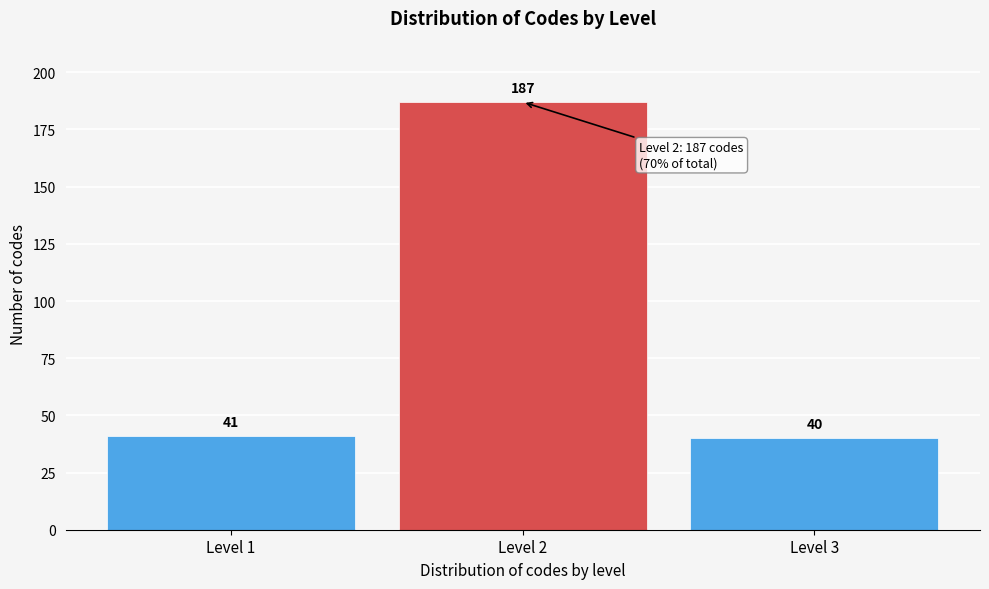

Reading left to right, extract all data points from this chart.

41	187	40